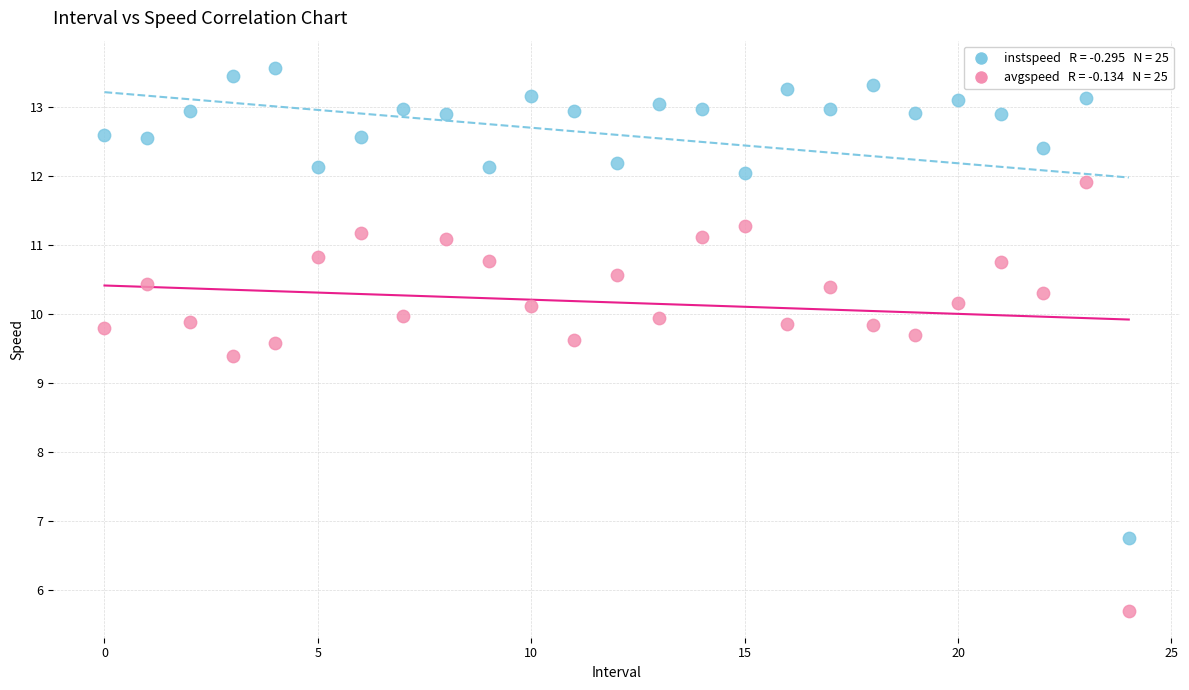

Across all series, what Y value is closest to 9?

9.4